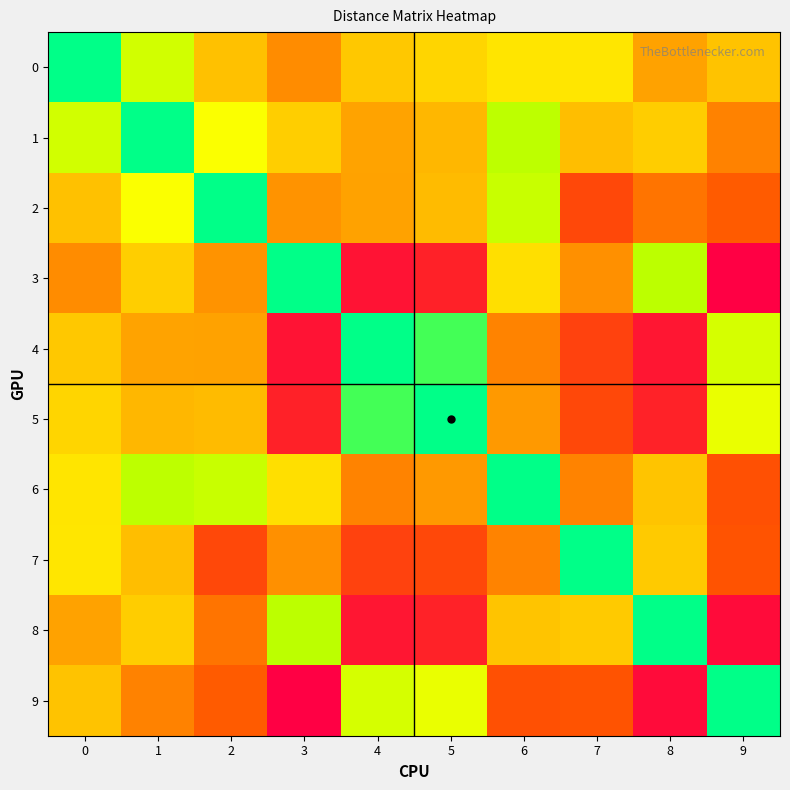

Between 2 and 5, which series saw the biggest shift?

2